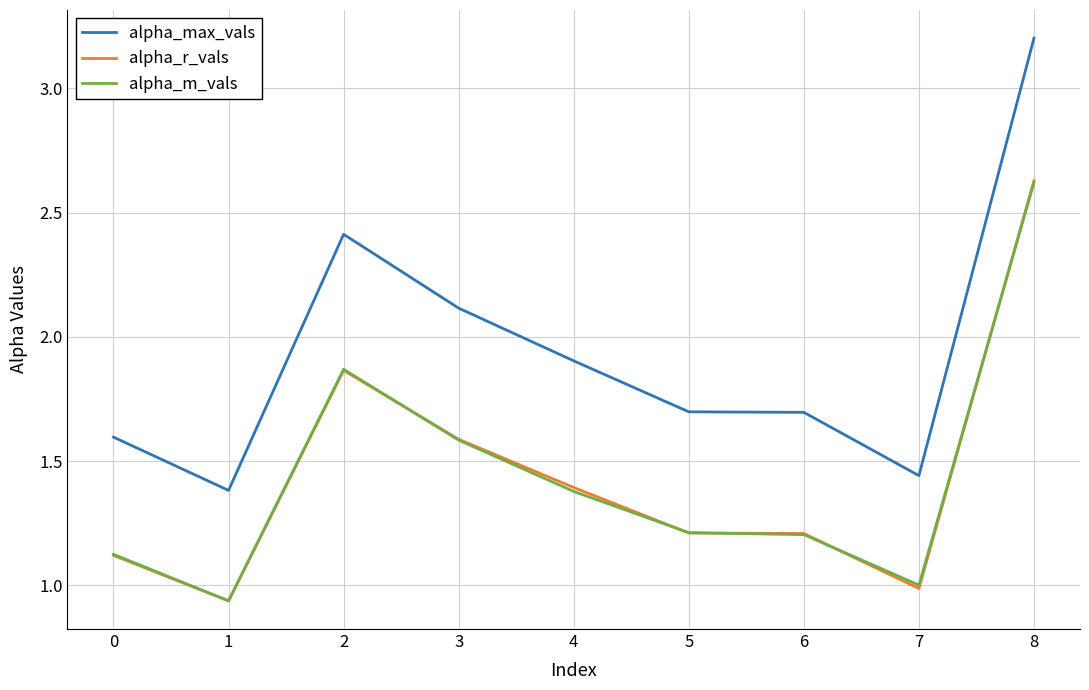

What is the difference between the highest and lowest values at 2?

0.5